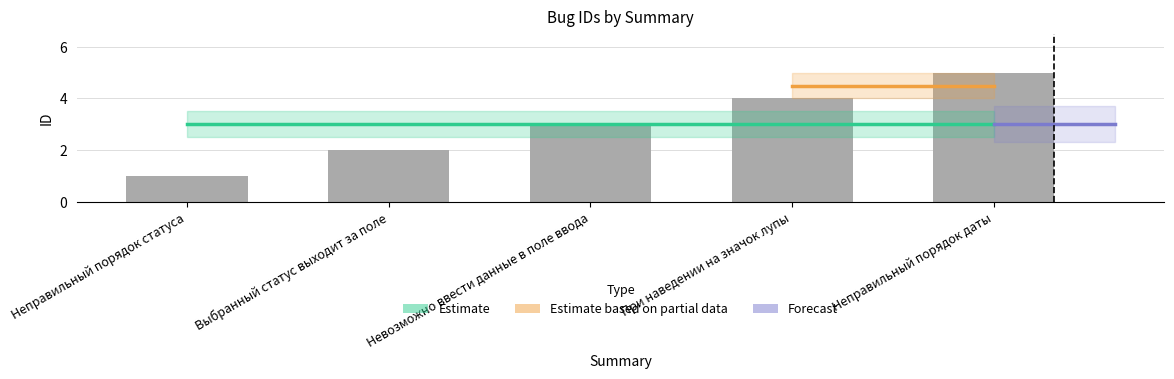

What is the average value?

3